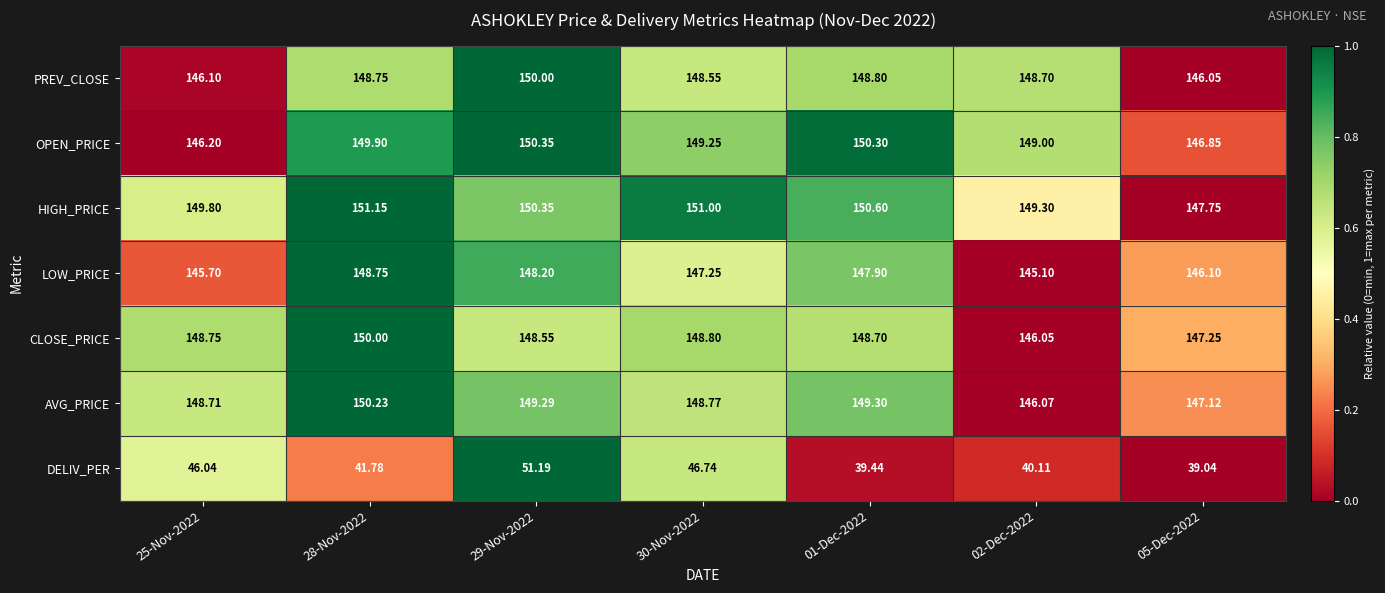

Which series has the widest spread of values?

DELIV_PER